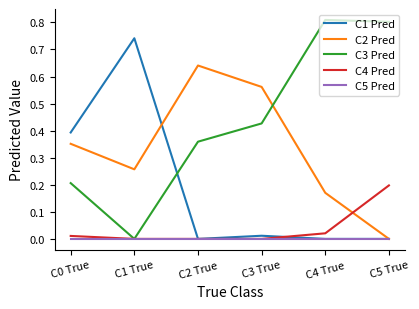

True or false: C3 Pred has more than 1 interior local peaks.

False